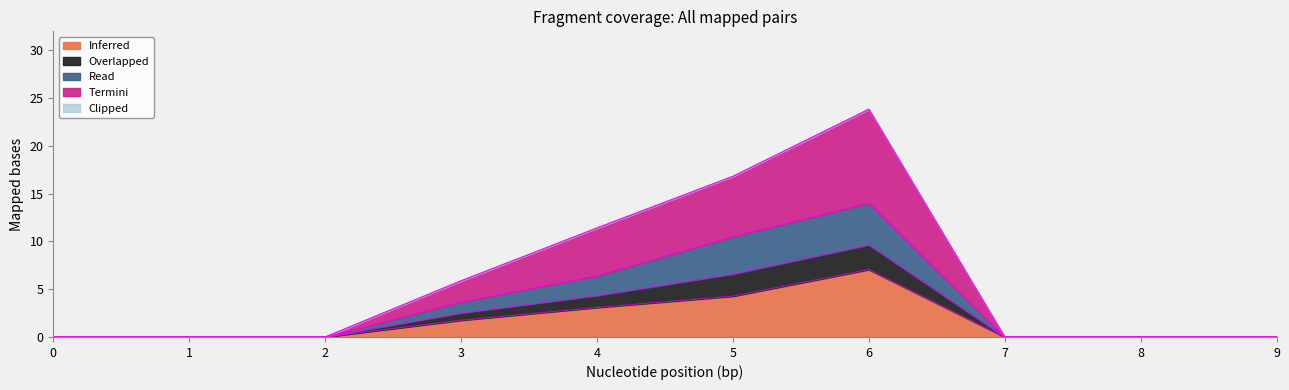

Is it true that 1 equals 0.0 at 8?

True